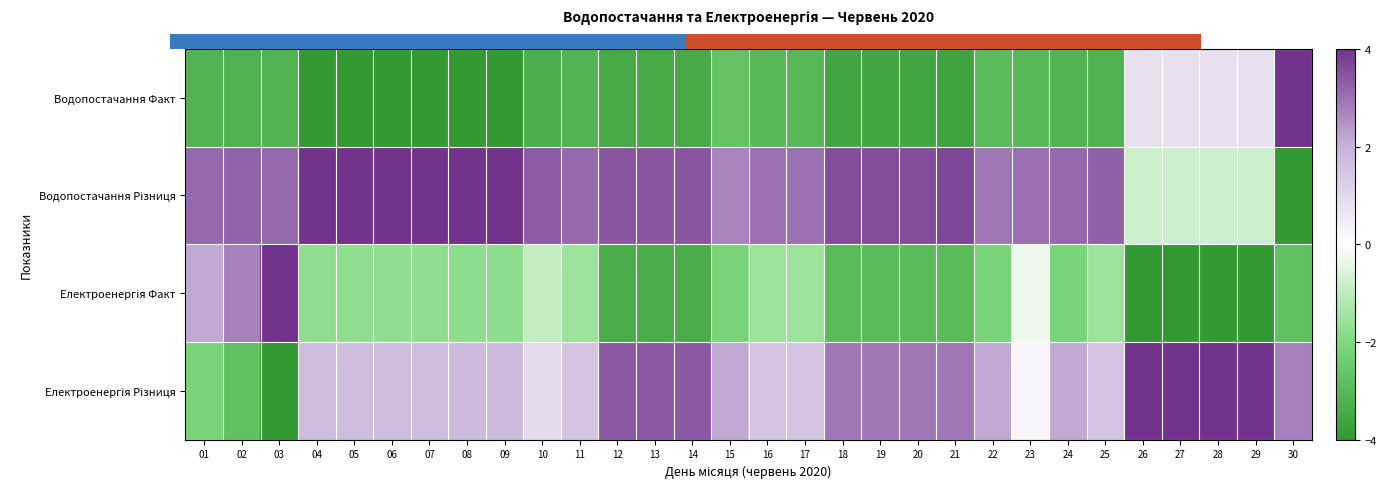

The Водопостачання Різниця series shows 4.8 at 17. True or false?

False